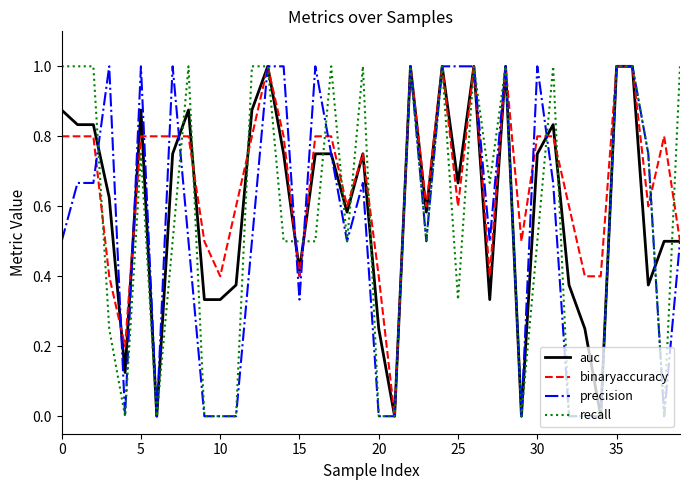

Which series has the largest total across all categories?

binaryaccuracy